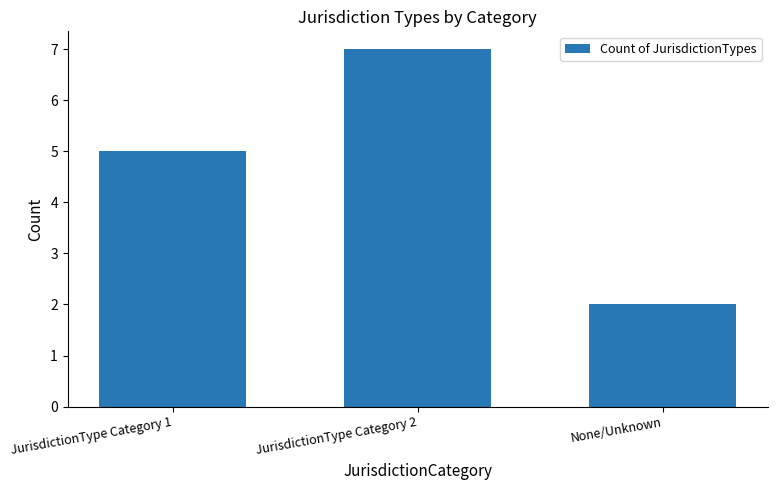

List the labels in order of value, largest first.

JurisdictionType Category 2, JurisdictionType Category 1, None/Unknown